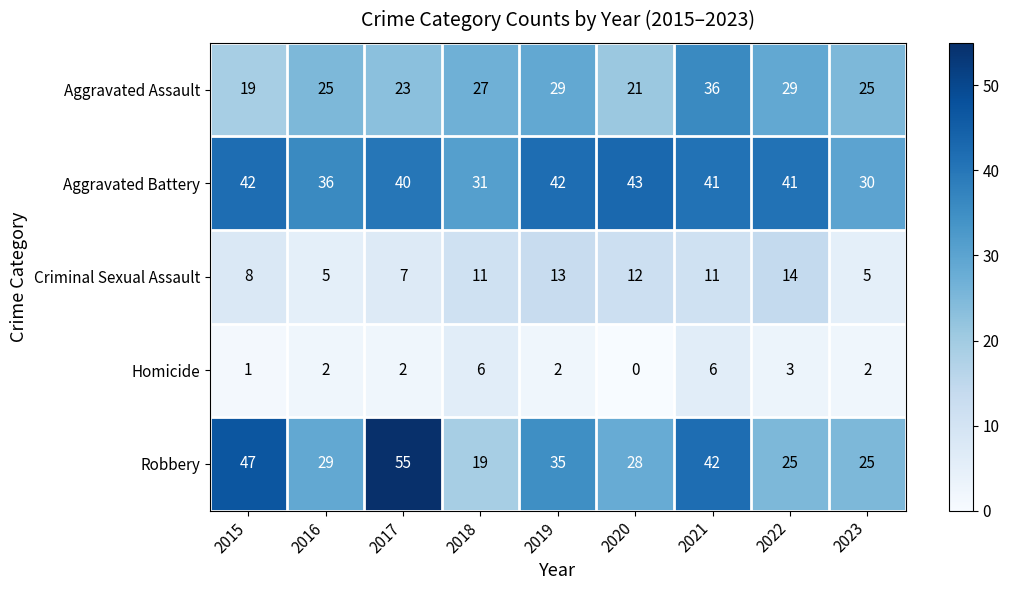

What is the sum of the Aggravated Battery values at 2019 and 2017?

82